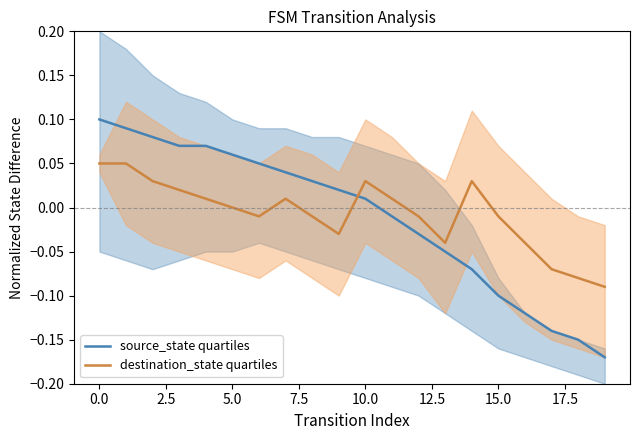

Rank the series by their average value, from lowest to highest.

source_state quartiles, destination_state quartiles